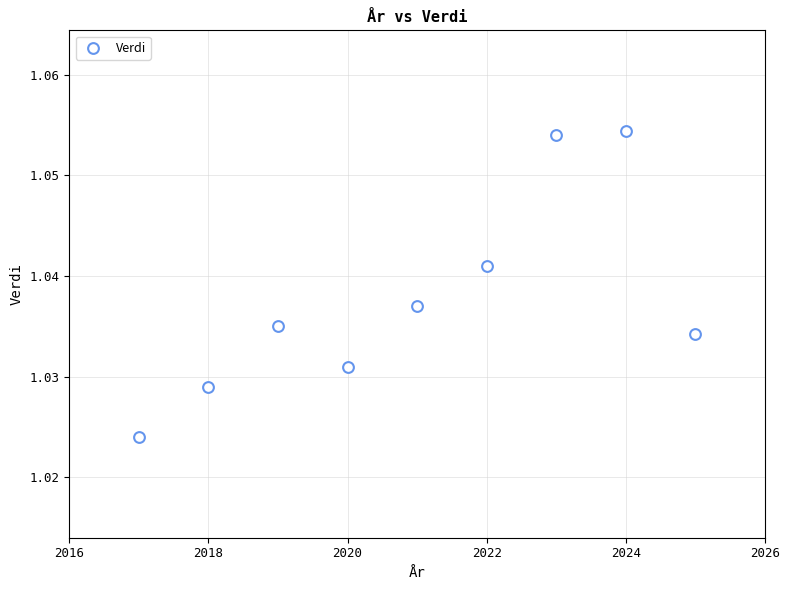

What is the average X value?

2021.0